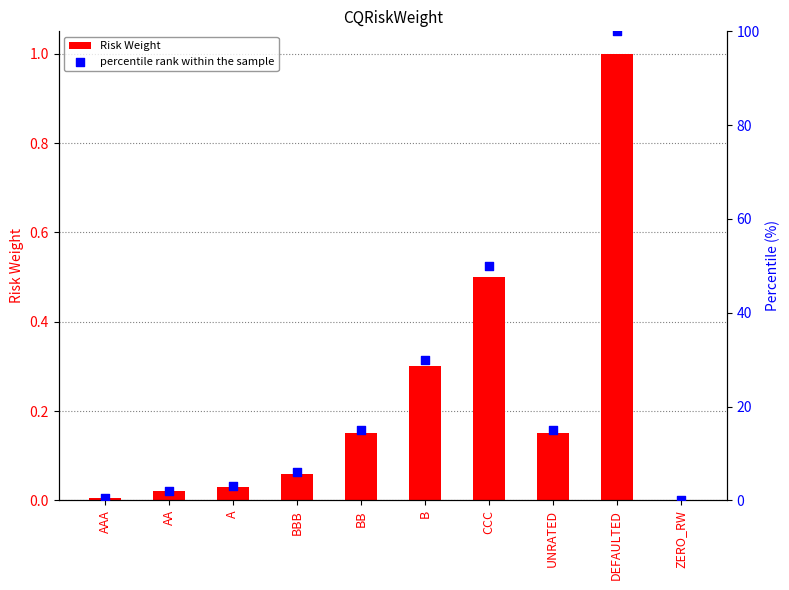

What is the total value across all series at DEFAULTED?

101.0